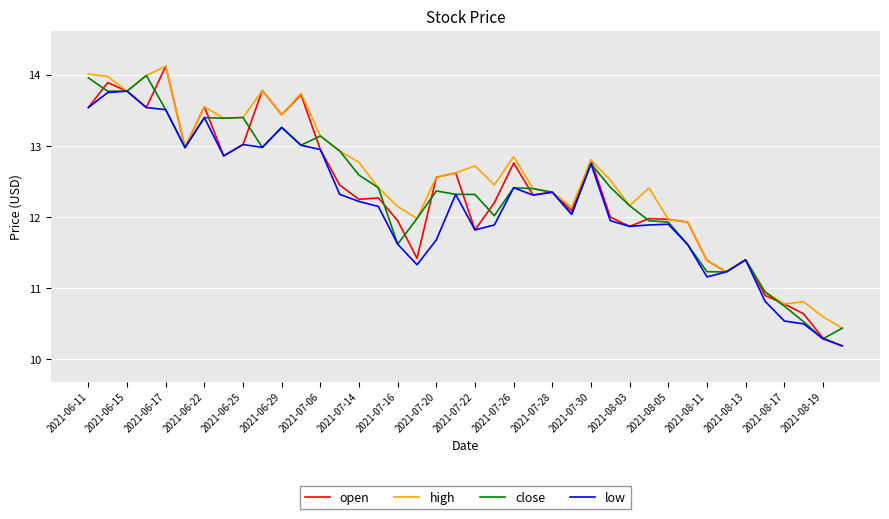

What is the maximum value for high?

14.1